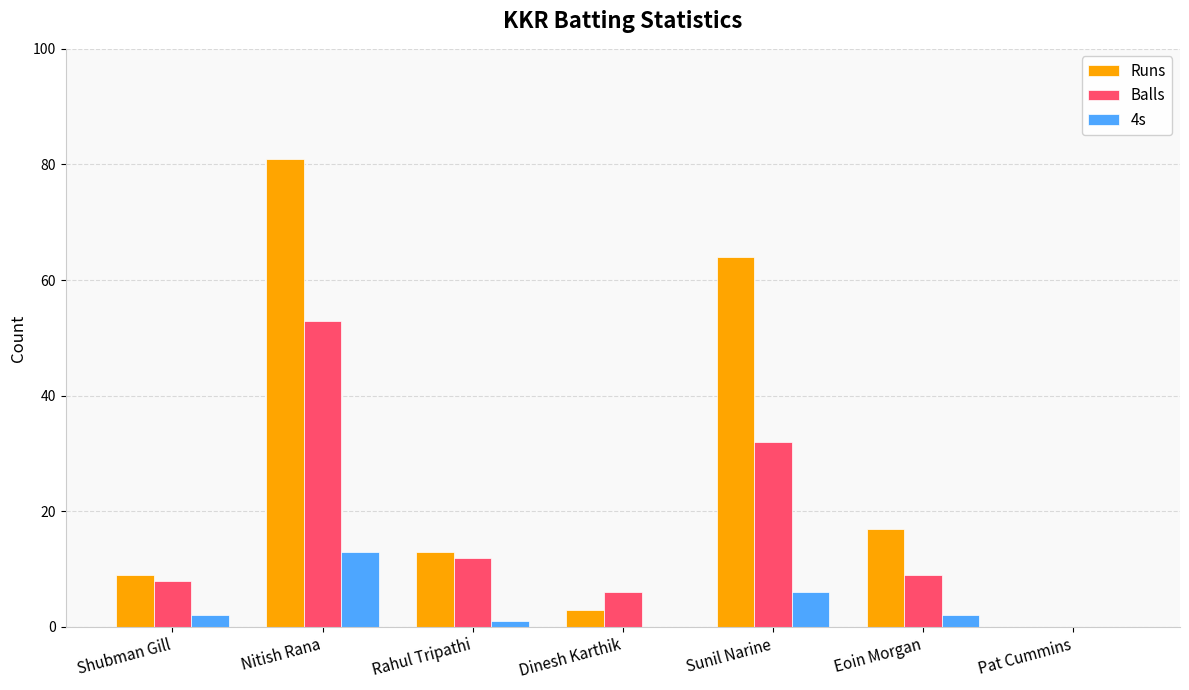

What is the maximum value for Runs?

81